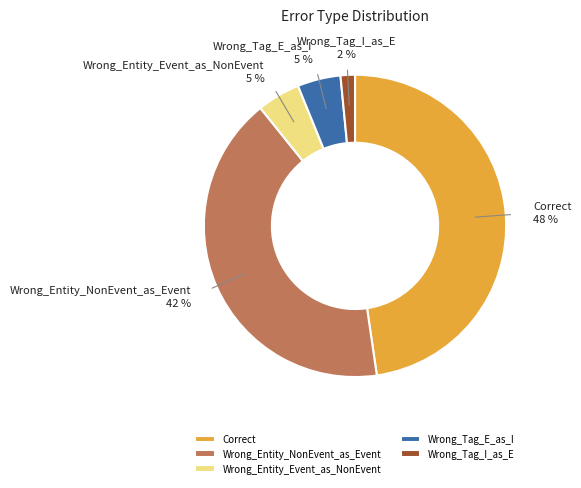

True or false: Wrong_Tag_I_as_E accounts for 15% of the total.

False